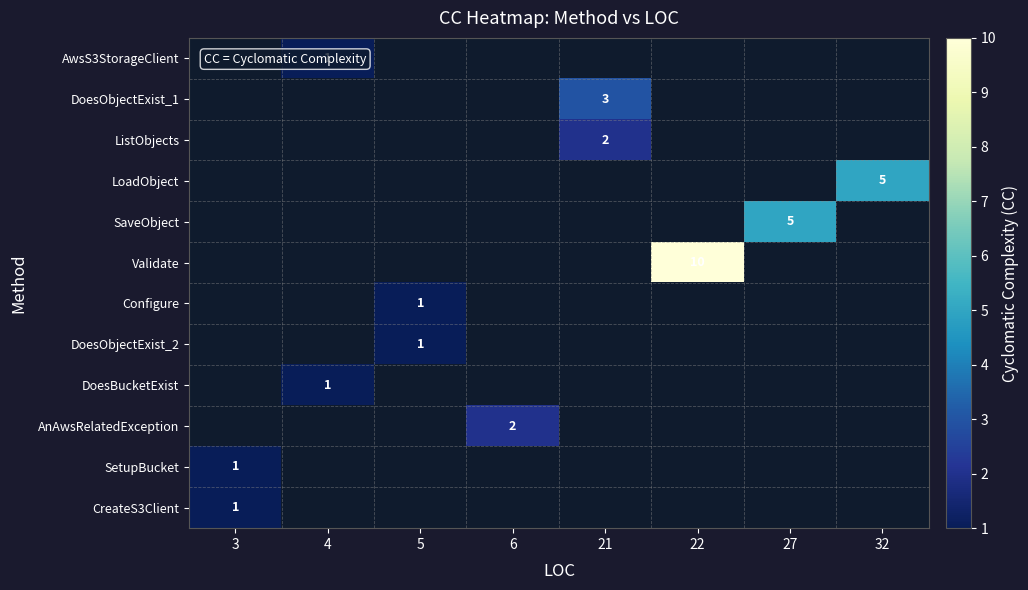

What is the smallest value displayed?

1.0